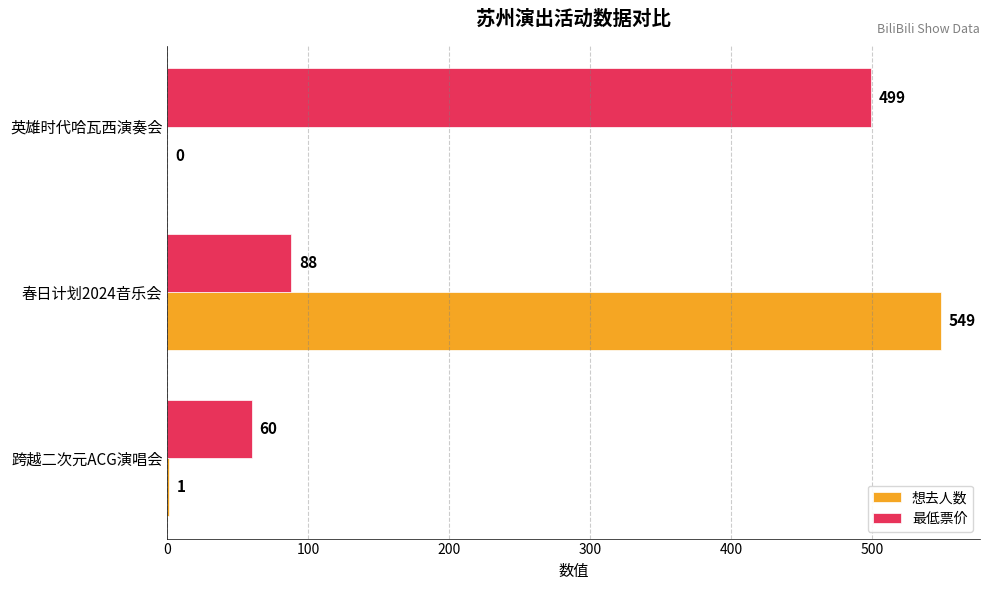

At which label is 最低票价 closest to 279?

春日计划2024音乐会